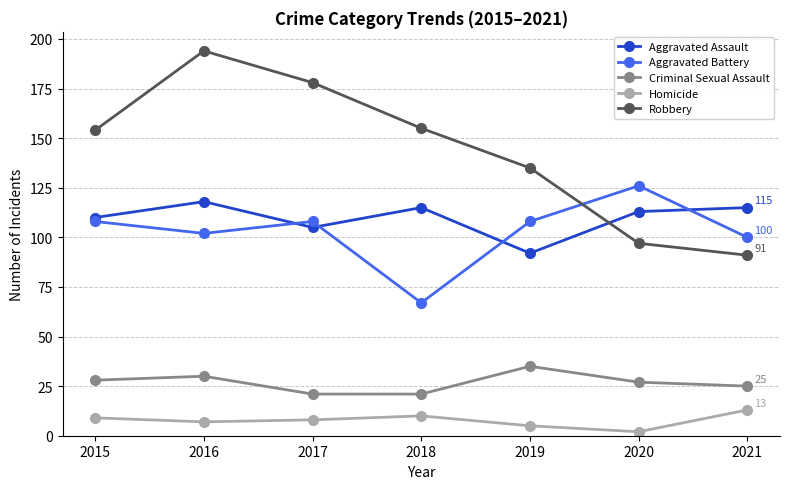

At which category is the sum across all series the highest?

2016